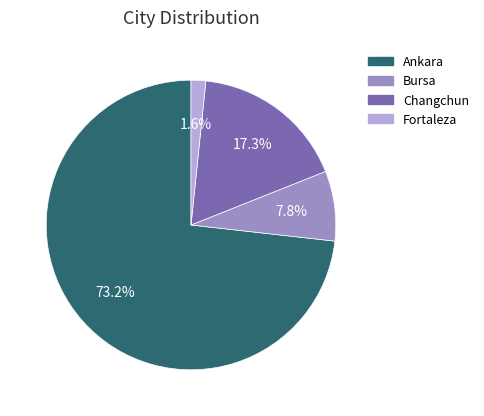

To the nearest percent, what portion does Ankara represent?

73%